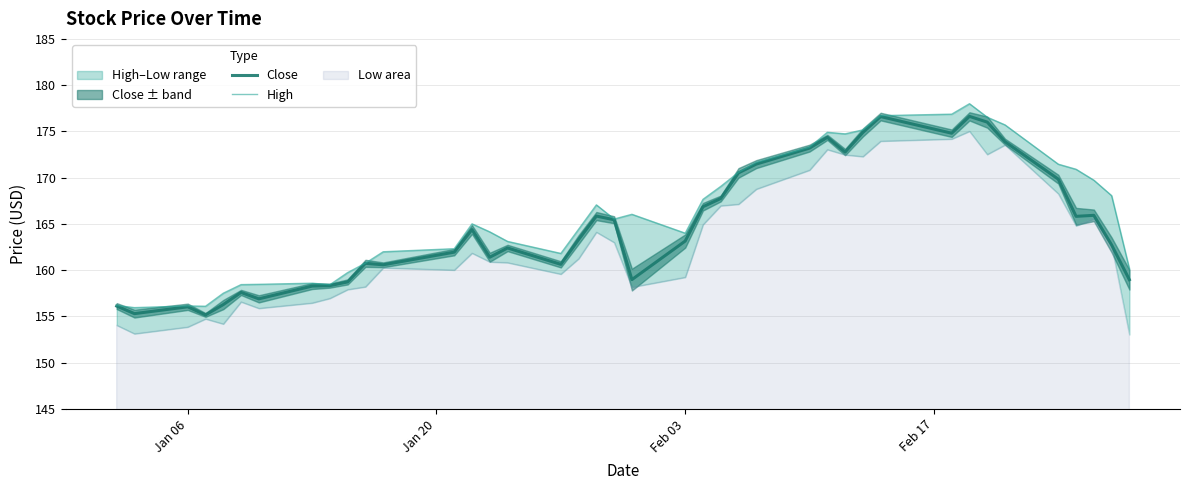

Does the chart have visible grid lines?

Yes